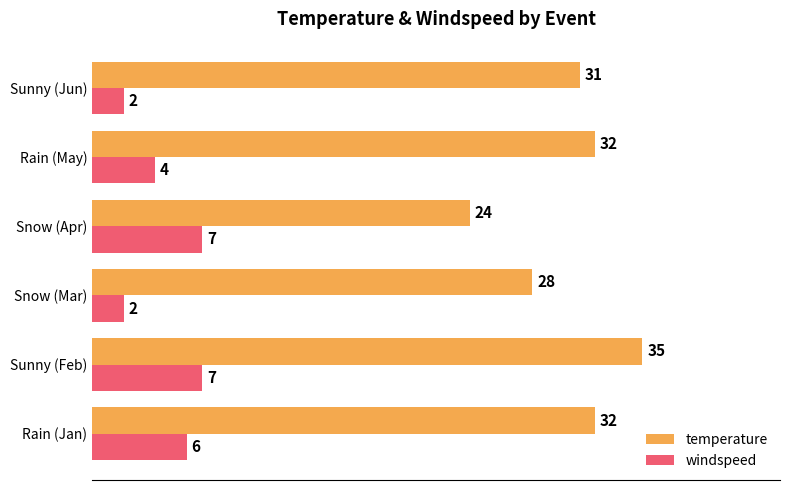

What is the difference between the maximum and minimum values in the temperature series?

11